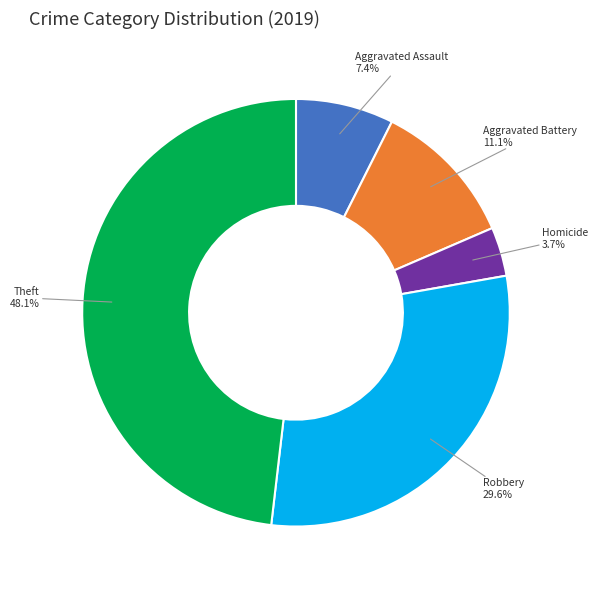

Approximately how many times larger is the value at Theft compared to Aggravated Battery?

4.3